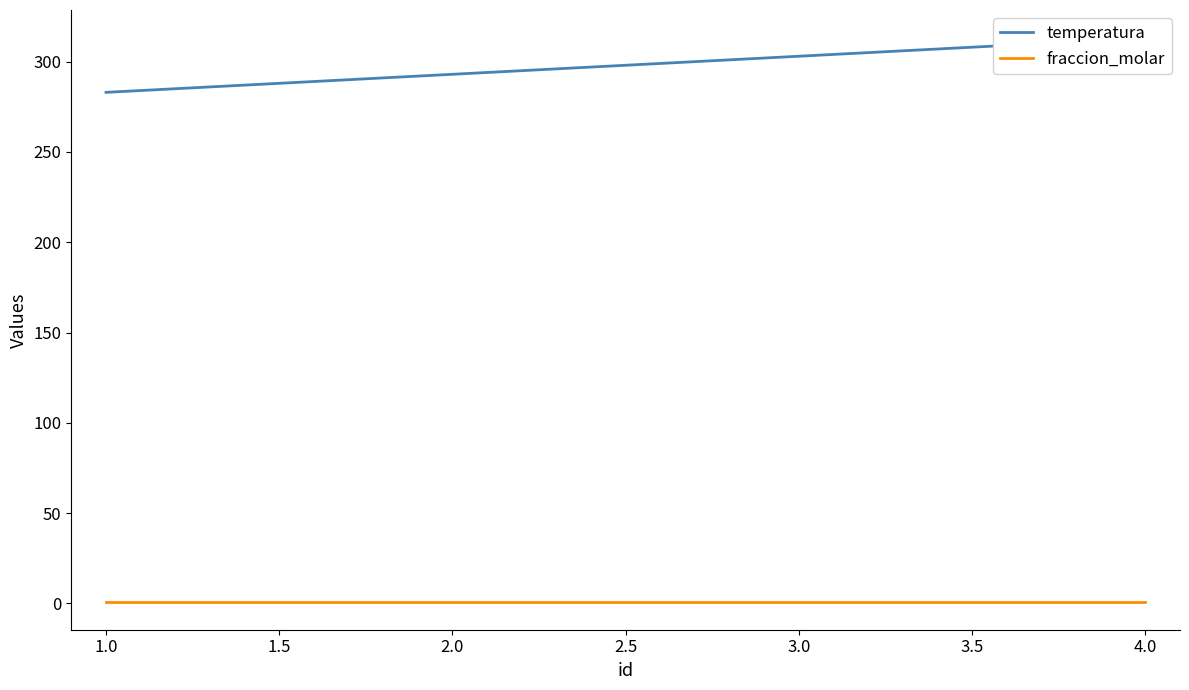

Is this an area chart (filled region under the line)?

No